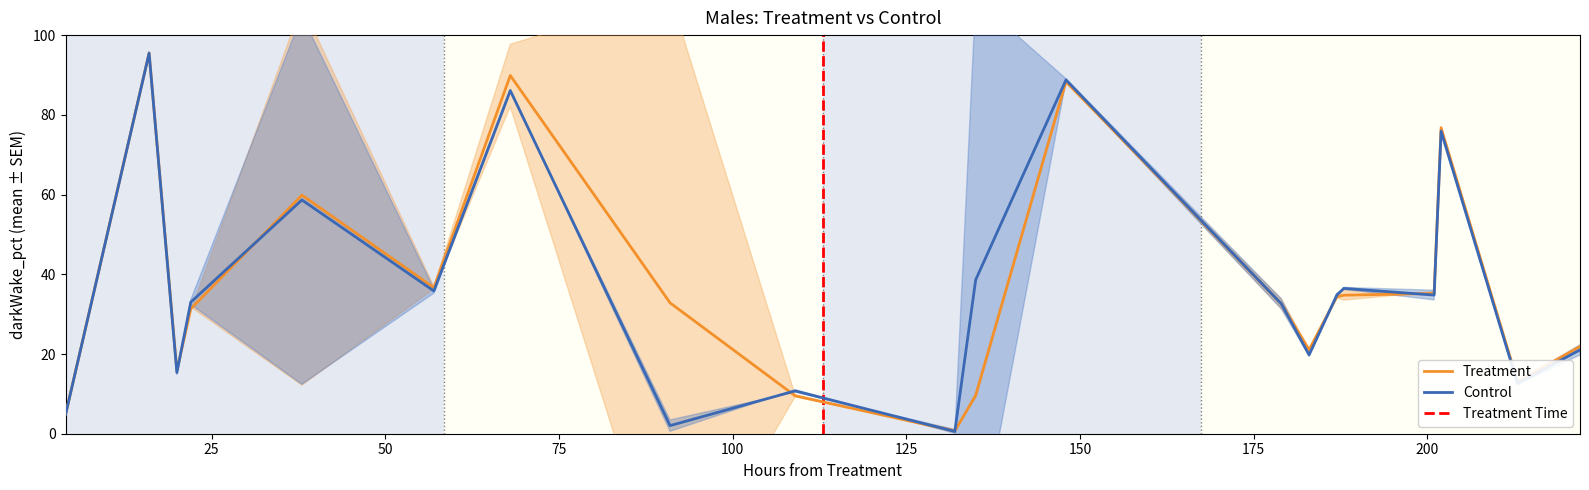

What is the highest value of the Control series?

95.5